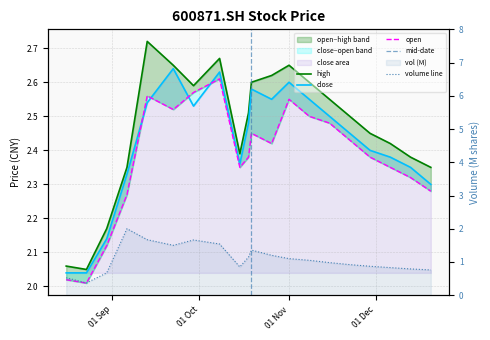

Rank the categories by open value from highest to lowest.

20211008, 20210929, 20210913, 20211101, 20210922, 20211108, 20211115, 20211019, 20211122, 20211026, 20211018, 20211129, 20211015, 20211206, 20211213, 20211220, 20210906, 20210830, 20210816, 20210823